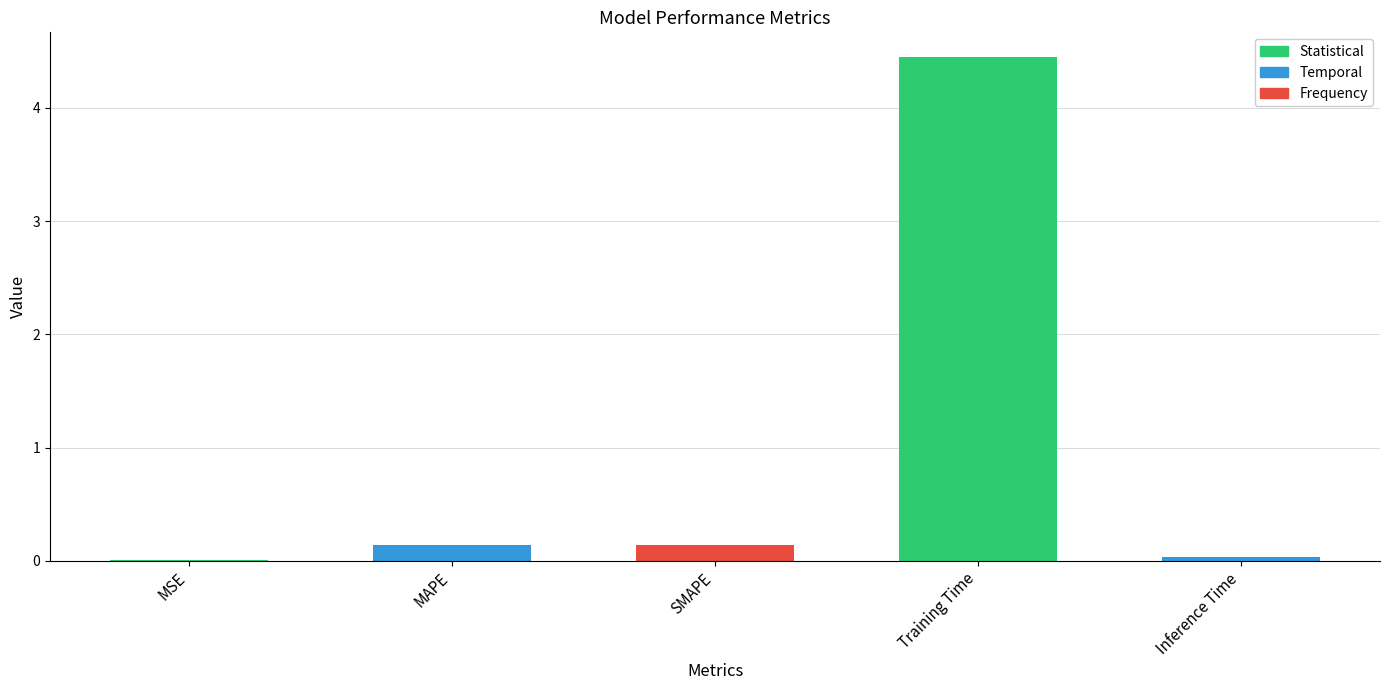

The value at Training Time is 7.8. True or false?

False